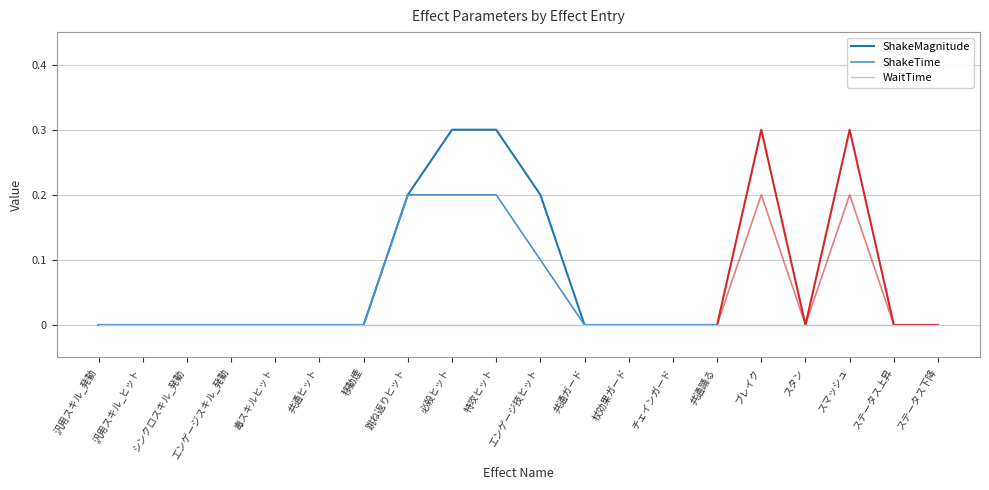

At which category is the sum across all series the highest?

必殺ヒット